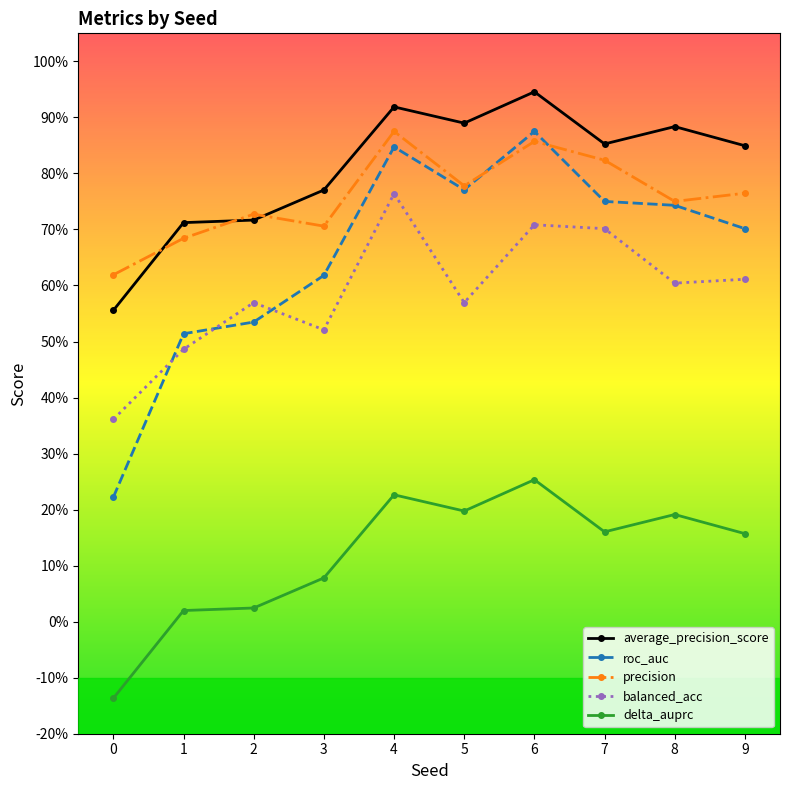

Is this an area chart (filled region under the line)?

No